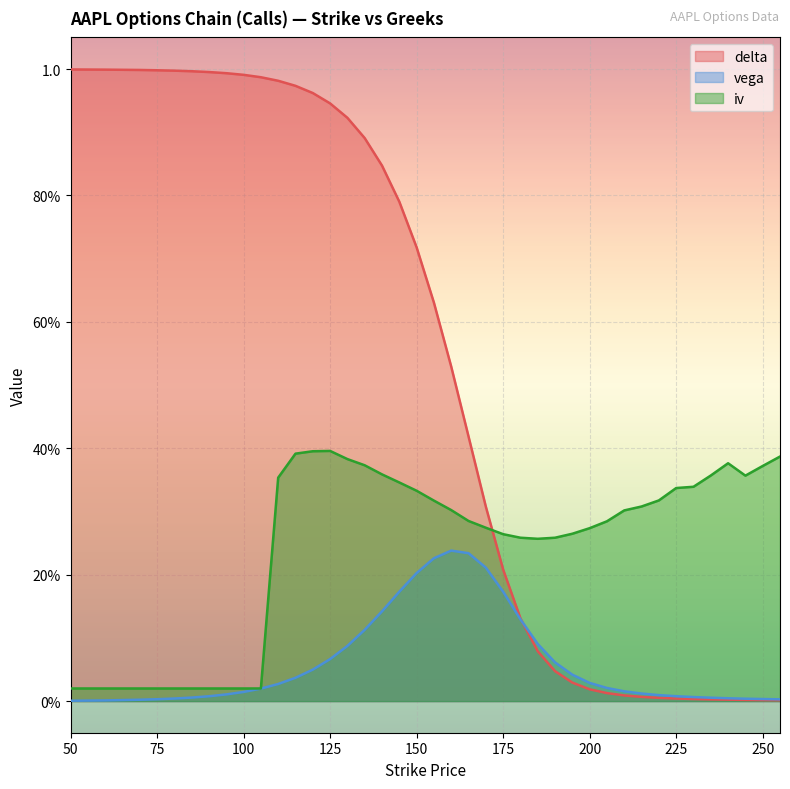

Which category has the highest value in the vega series?

160